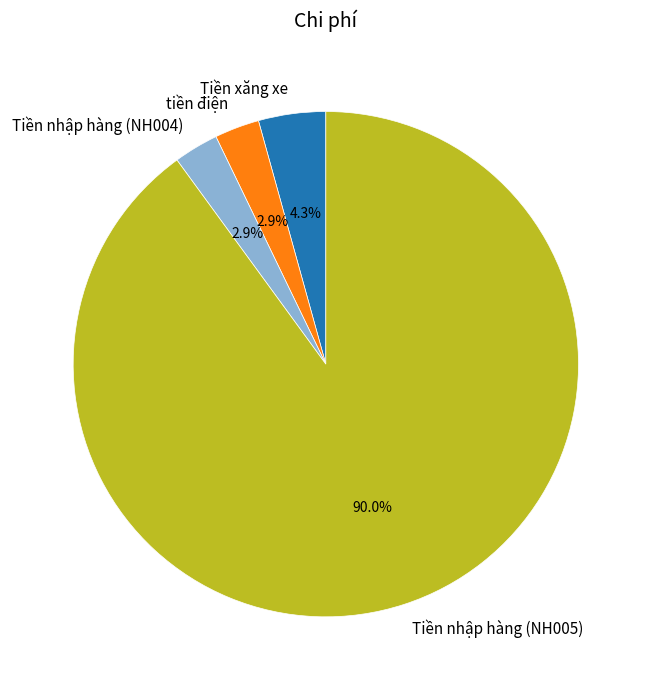

The tiền điện slice represents 3% of the pie. True or false?

True